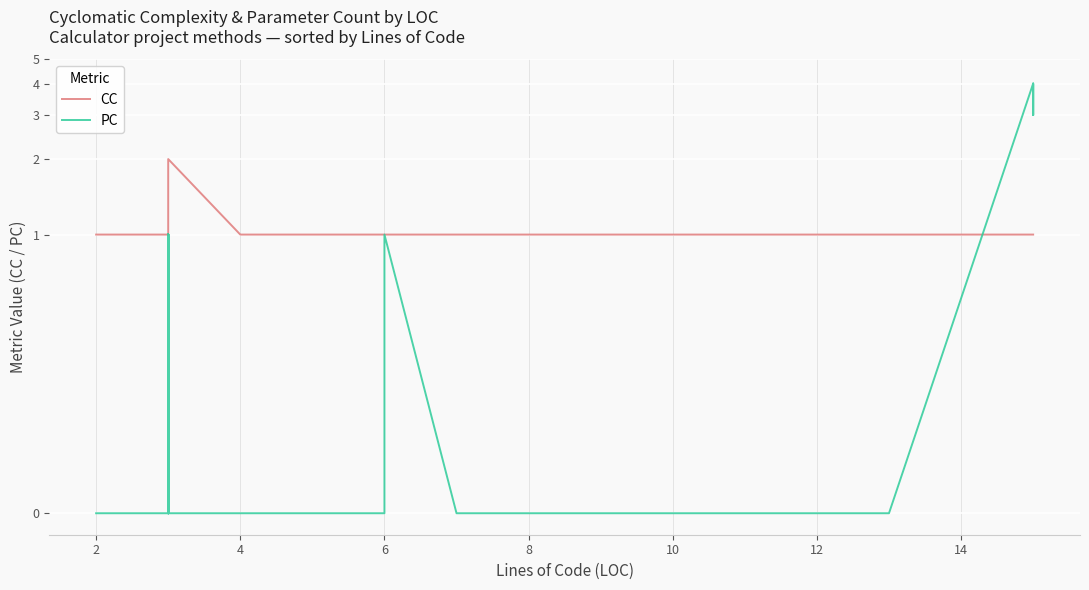

In CC, how many points are higher than both neighbors (excluding endpoints)?

1